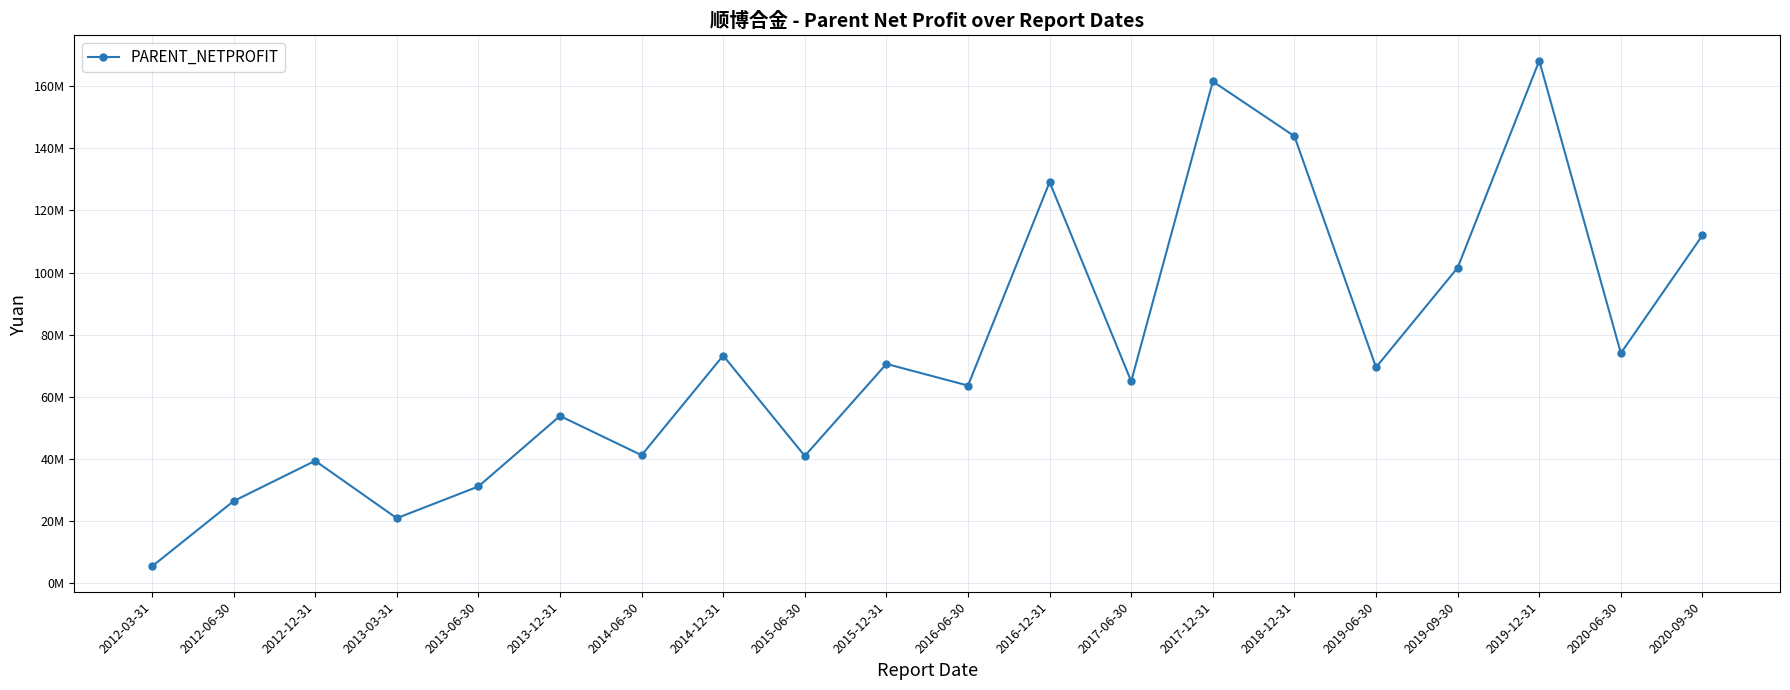

Reading left to right, what are all the values shown in this chart?

2012-03-31=5464410.5	2012-06-30=26473306.6	2012-12-31=39454399.2	2013-03-31=20988660.2	2013-06-30=31192319.8	2013-12-31=53885467.7	2014-06-30=41260878.1	2014-12-31=73303734.0	2015-06-30=41017361.3	2015-12-31=70623067.1	2016-06-30=63658549.0	2016-12-31=129126897.7	2017-06-30=65031511.0	2017-12-31=161496880.9	2018-12-31=143879772.9	2019-06-30=69539836.2	2019-09-30=101573642.5	2019-12-31=168177871.8	2020-06-30=74089022.4	2020-09-30=112004027.5